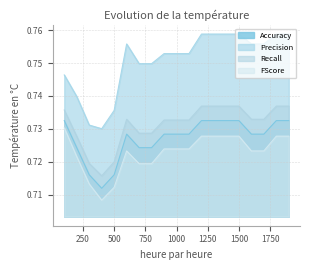

List the series in order of their peak value, lowest first.

FScore, Accuracy, Recall, Precision